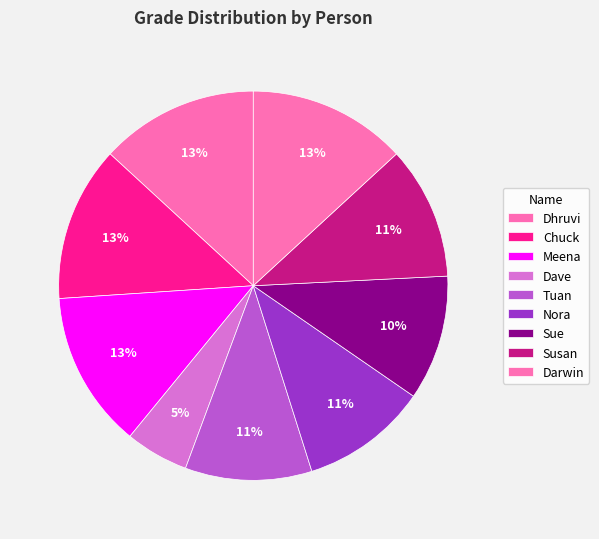

Count the number of slices in the pie.

9